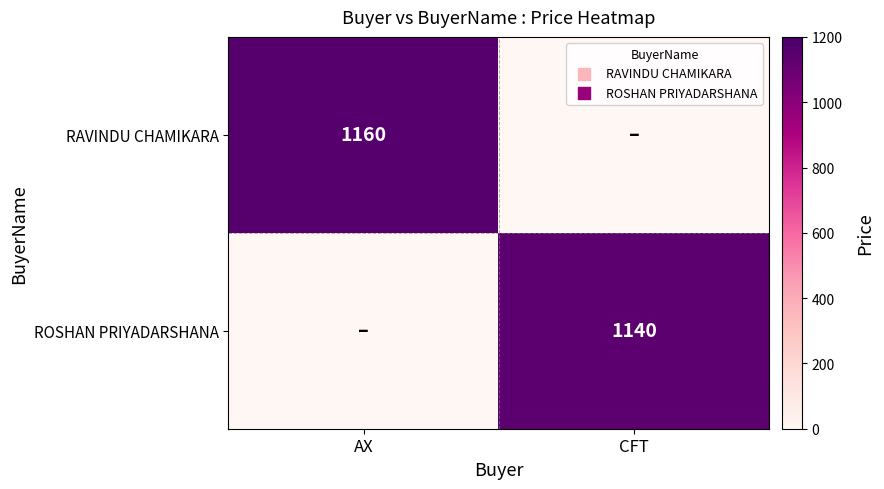

Between AX and CFT, which is larger?

AX